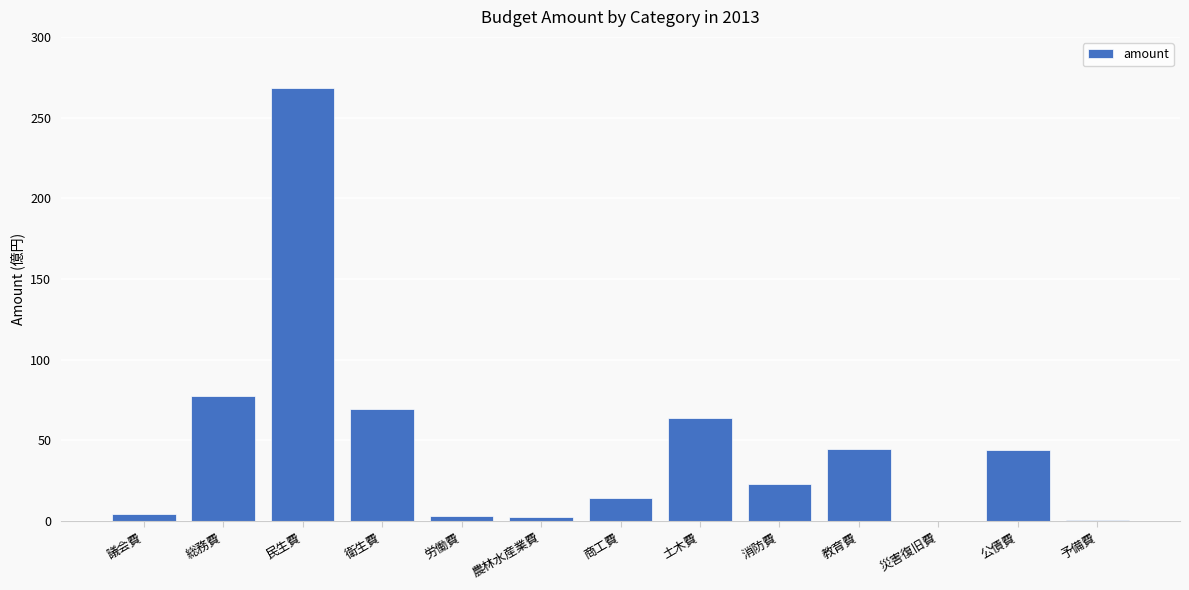

What is the change in value from 災害復旧費 to 公債費?

+4362845000